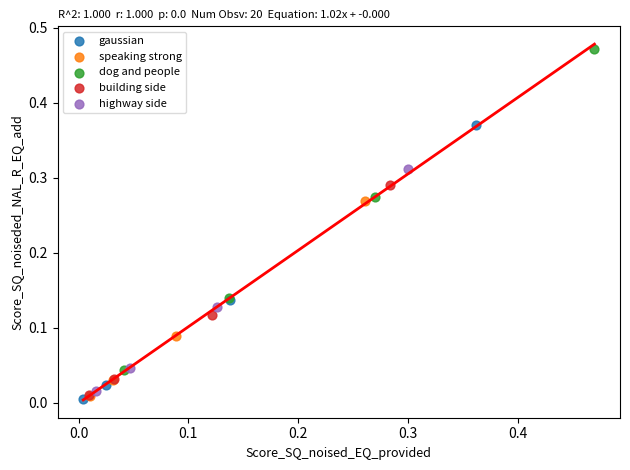

Which series contains the highest Y value?

dog and people